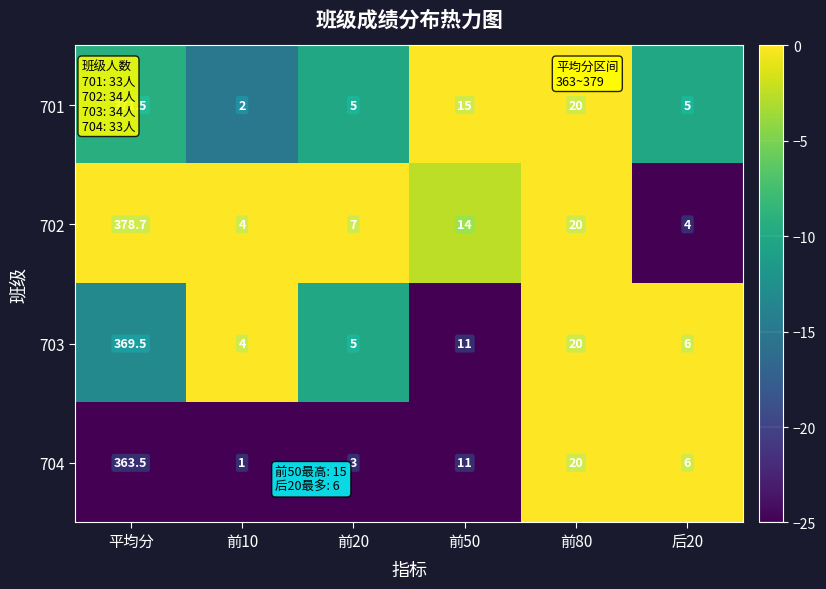

What is the sum of all 702 values?

427.7